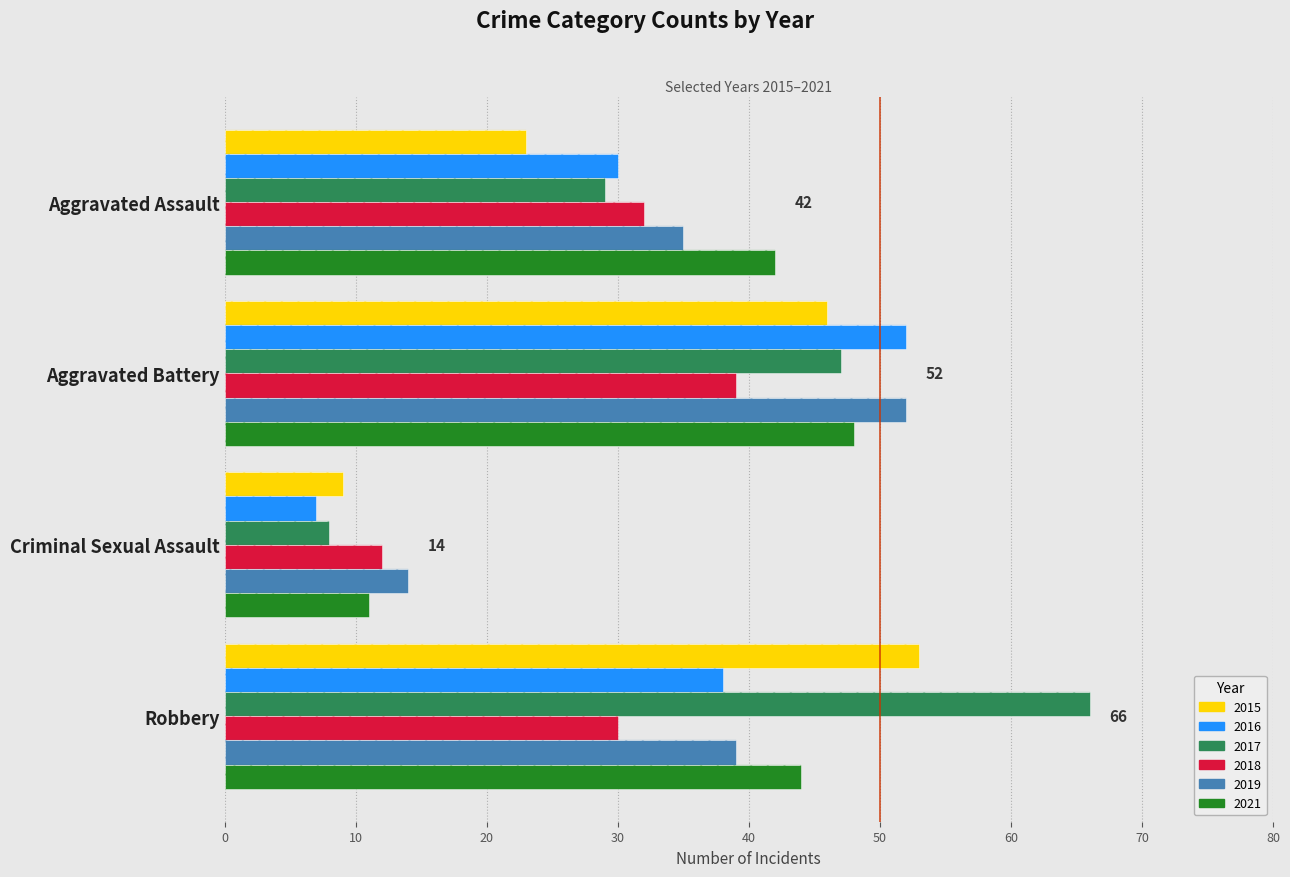

How many groups of bars are there?

4